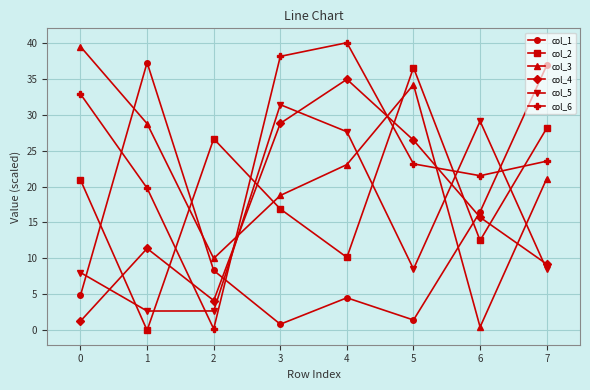

How many data points in col_1 are above 8?

4